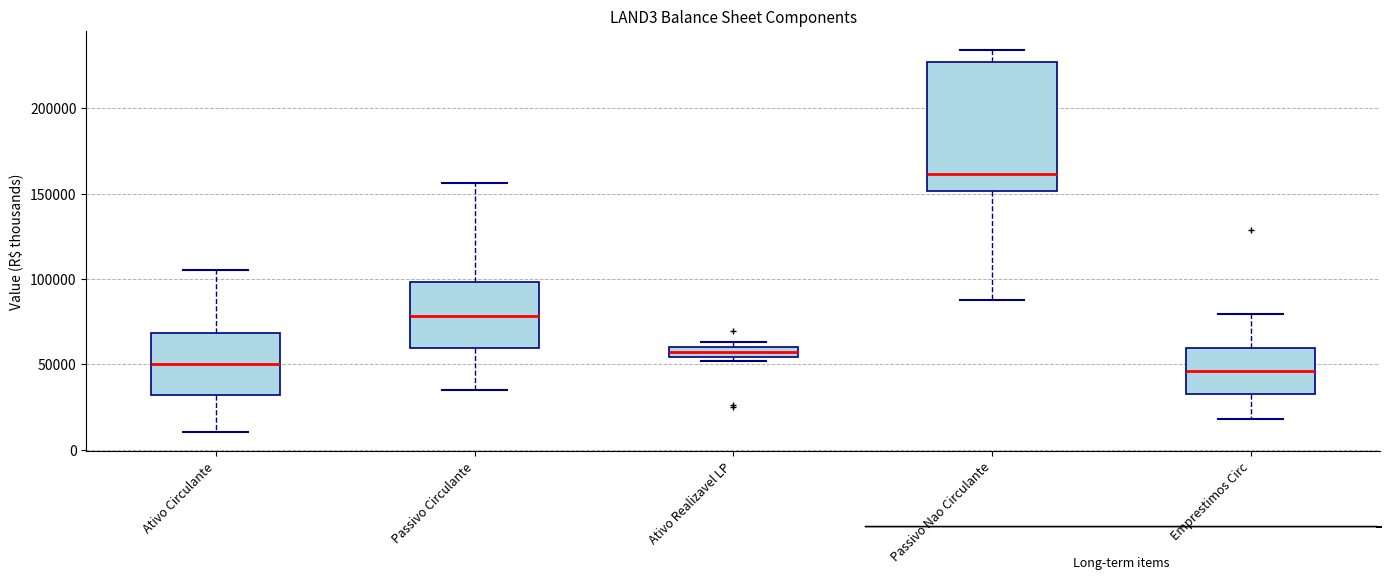

Where does the median line of the box for Emprestimos Circ sit on the y-axis? The values are not printed on the chart, so give them approximately, as read against the axis.

45000